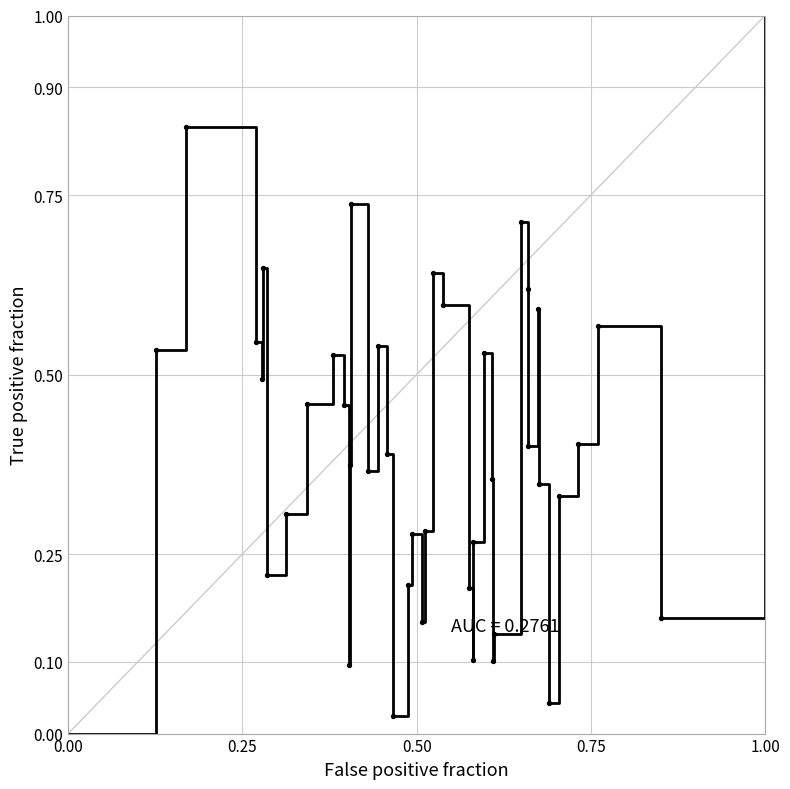

What is the difference between the maximum and minimum values?

1.0